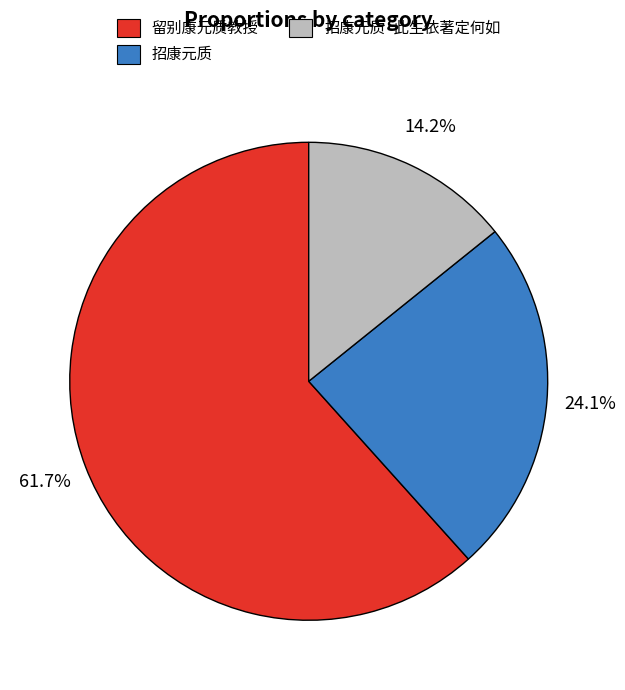

Is there any slice that represents more than half of the pie?

Yes